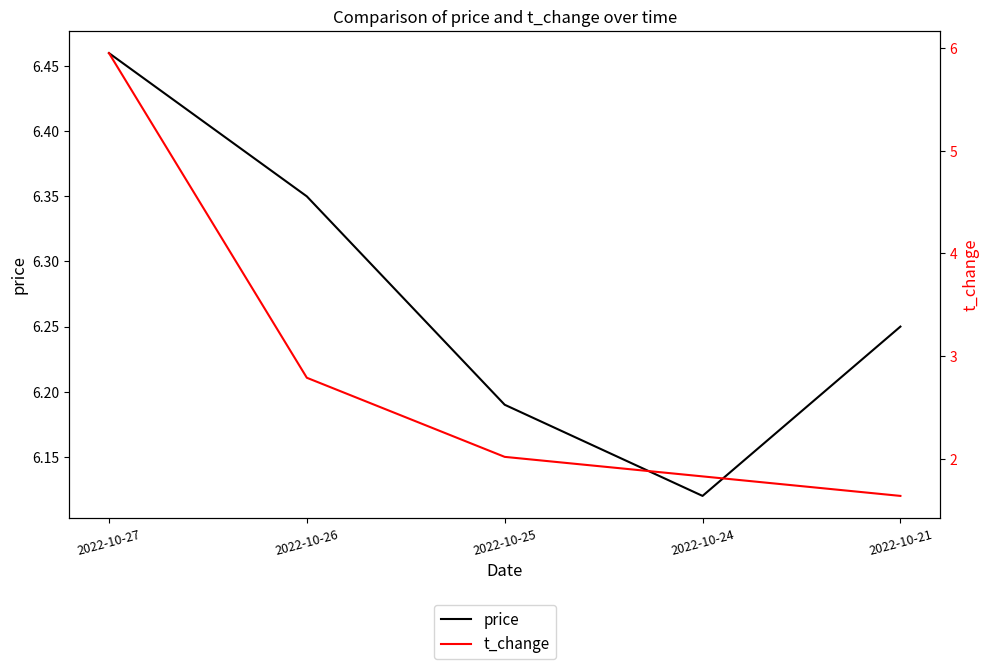

What is the difference between the maximum and second lowest values in the price series?

0.3